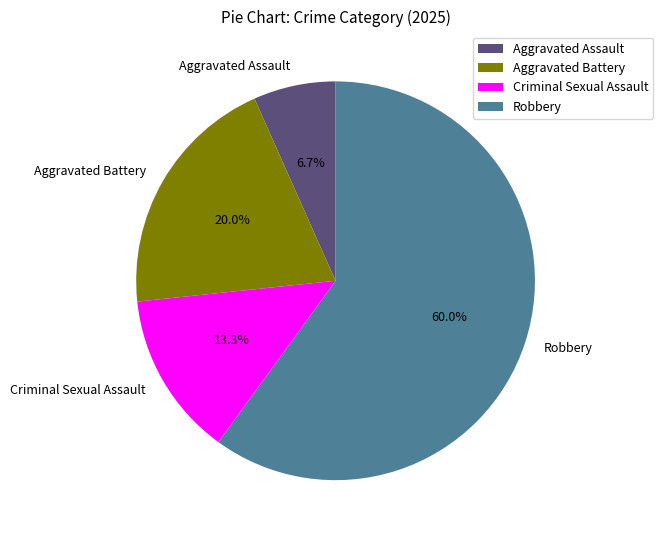

Approximately how many times larger is the value at Robbery compared to Aggravated Battery?

3.0